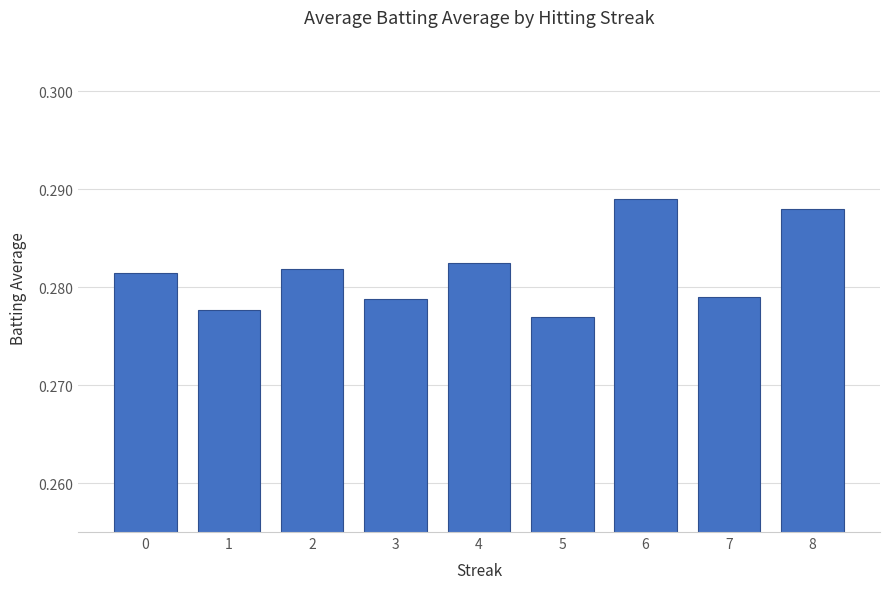

How many values are between 0 and 1?

9